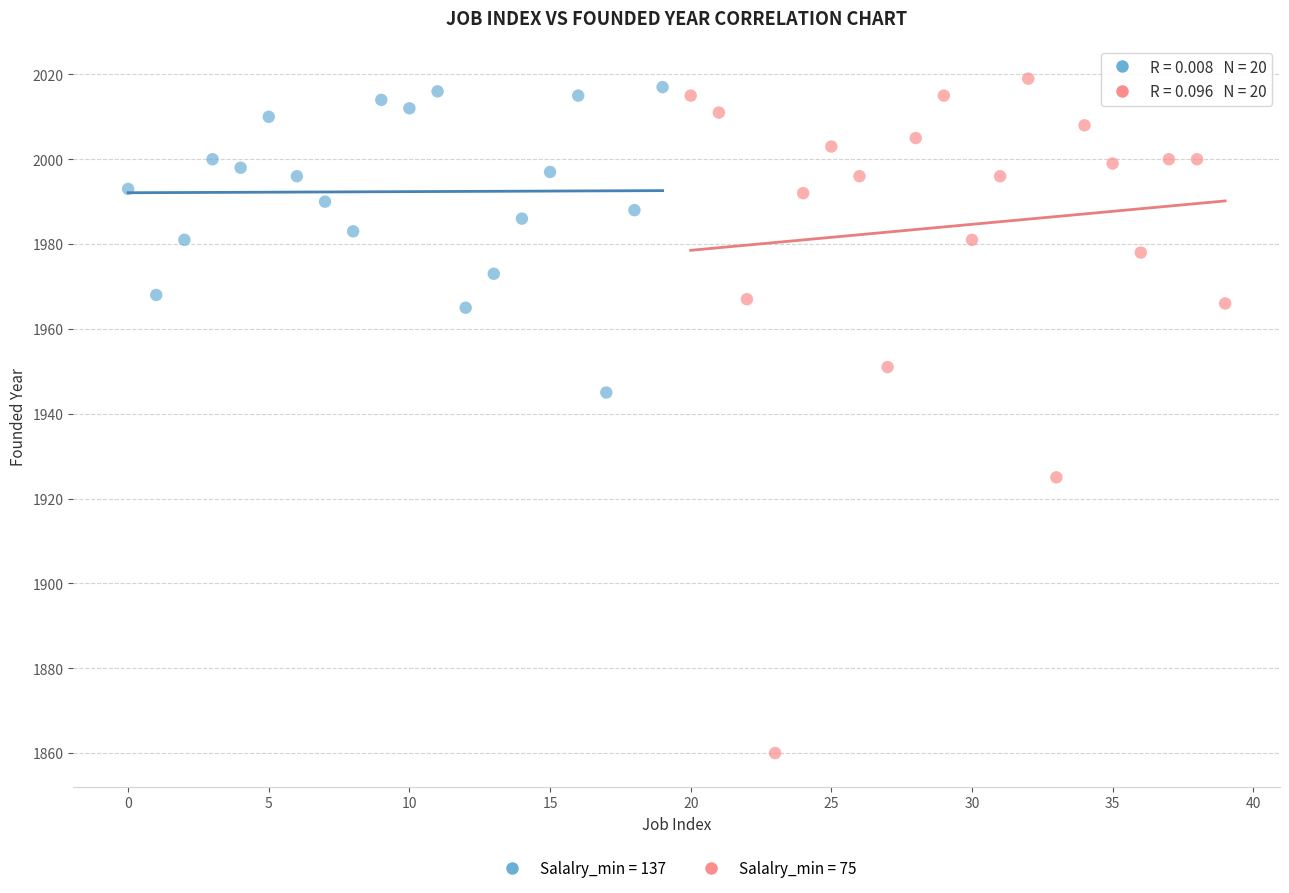

Which series has the widest spread of Y values?

Salalry_min = 75